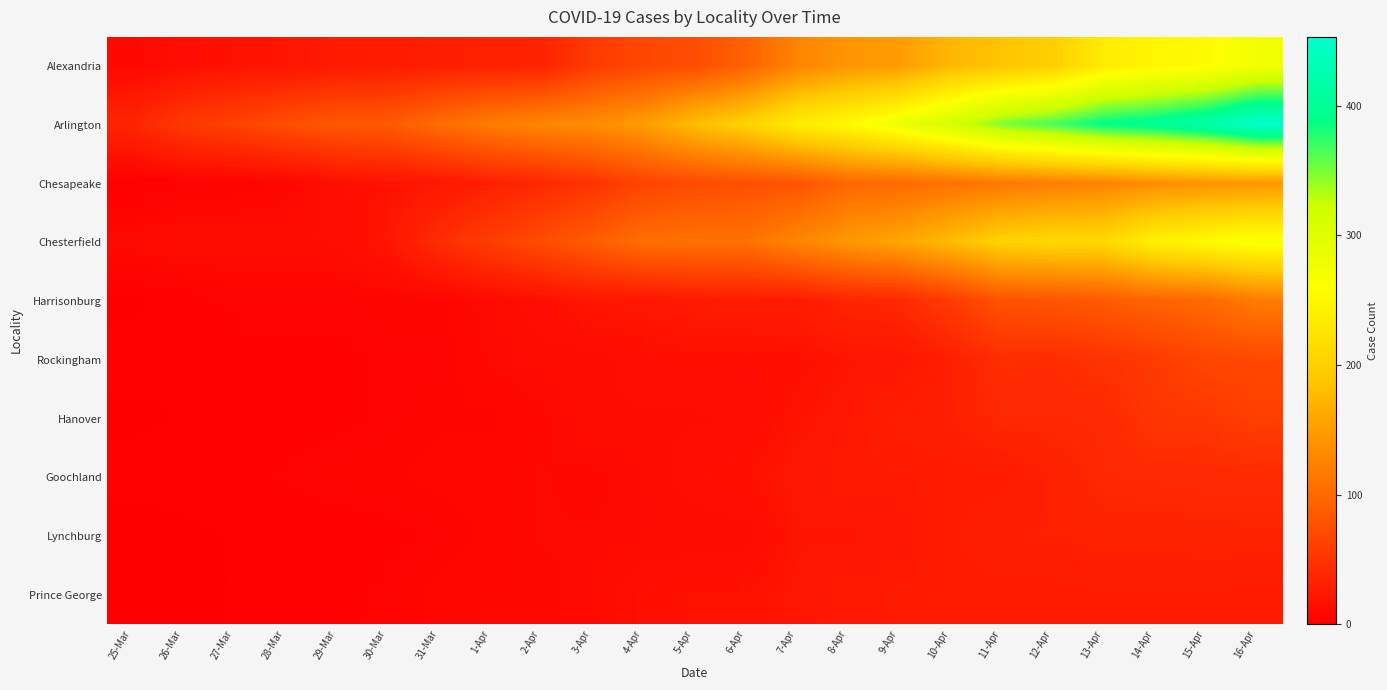

Which series has the widest spread of values?

Arlington